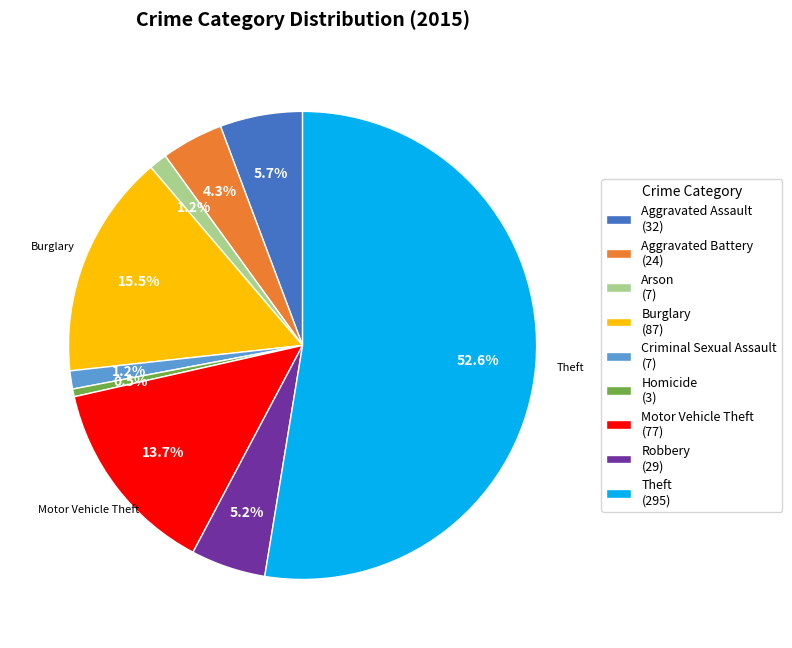

Does any single category account for the majority?

Yes